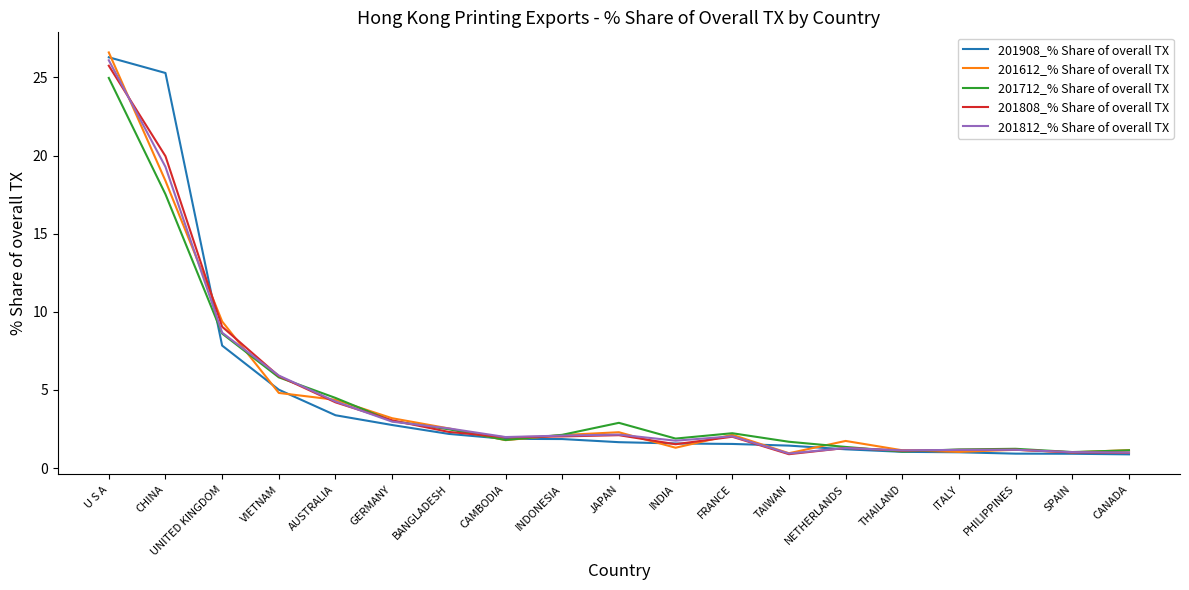

What is the difference between the second highest and second lowest values in the 201712_% Share of overall TX series?

16.5